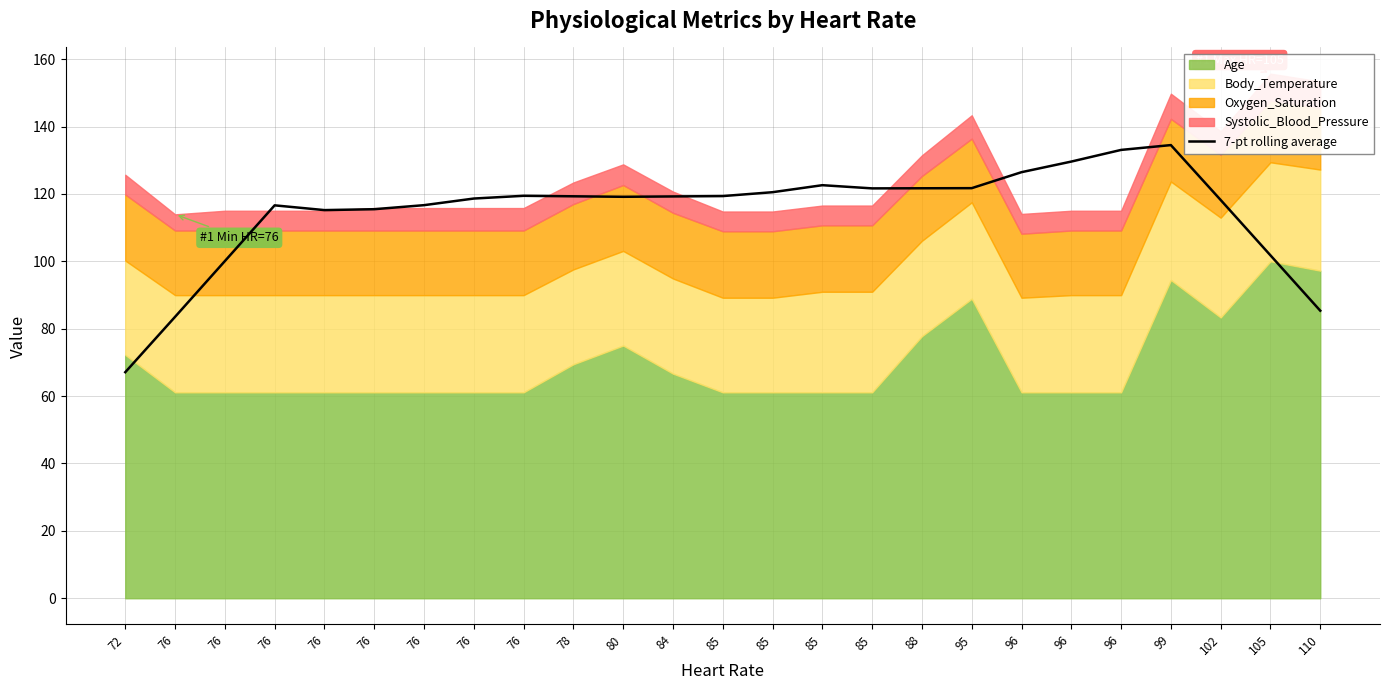

What is the sum of all values?

2866.7